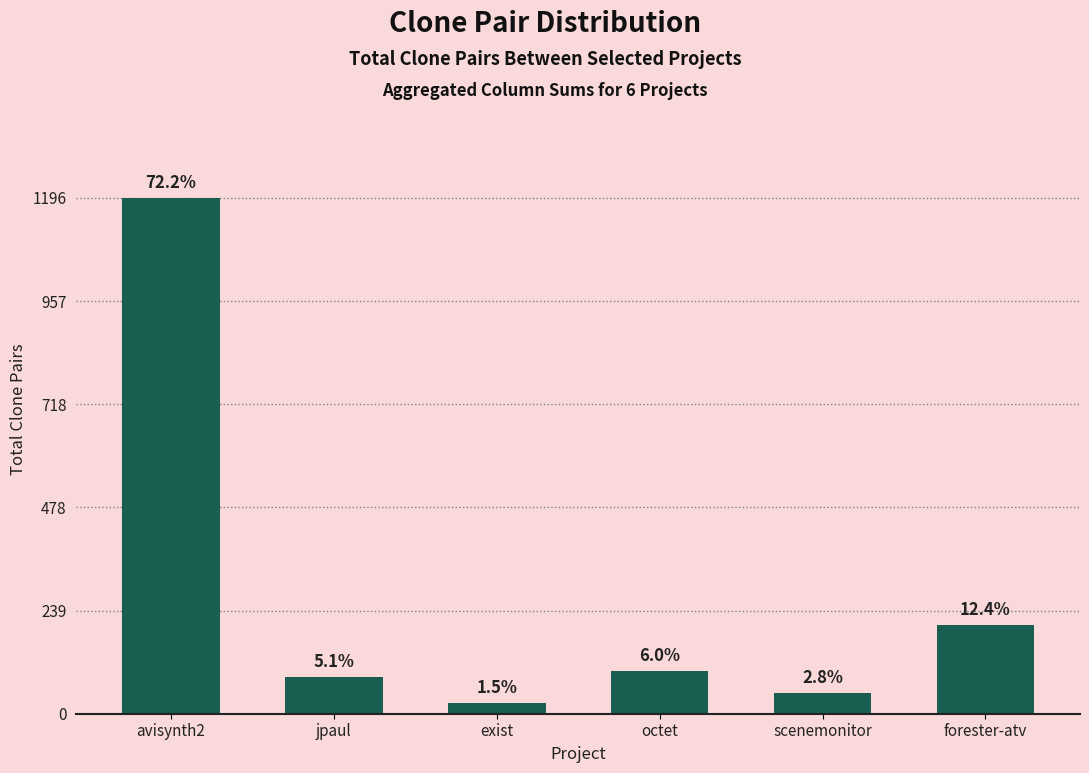

How many bars are there in total?

6